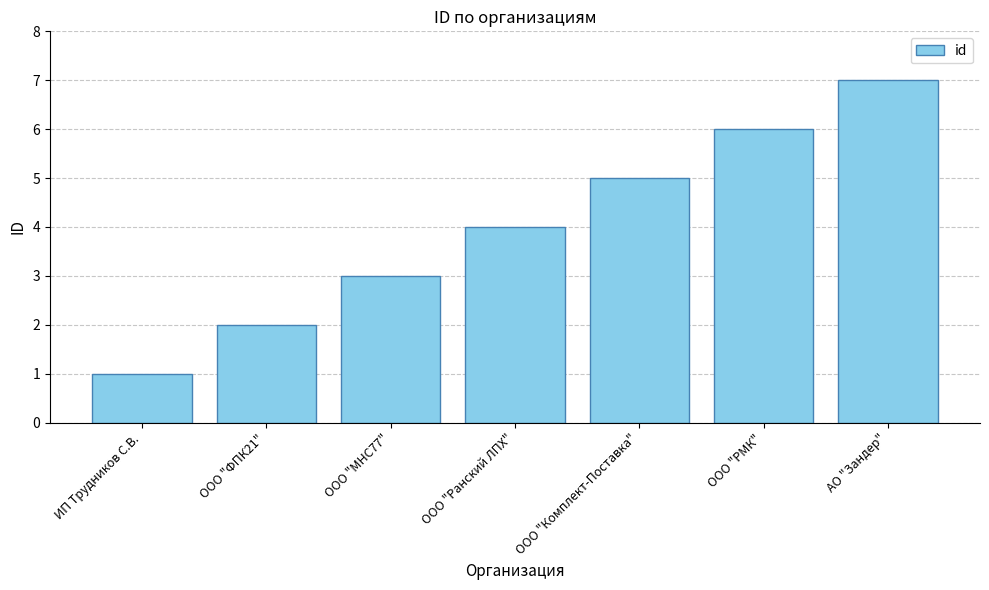

What is the difference between the second highest and minimum values?

5